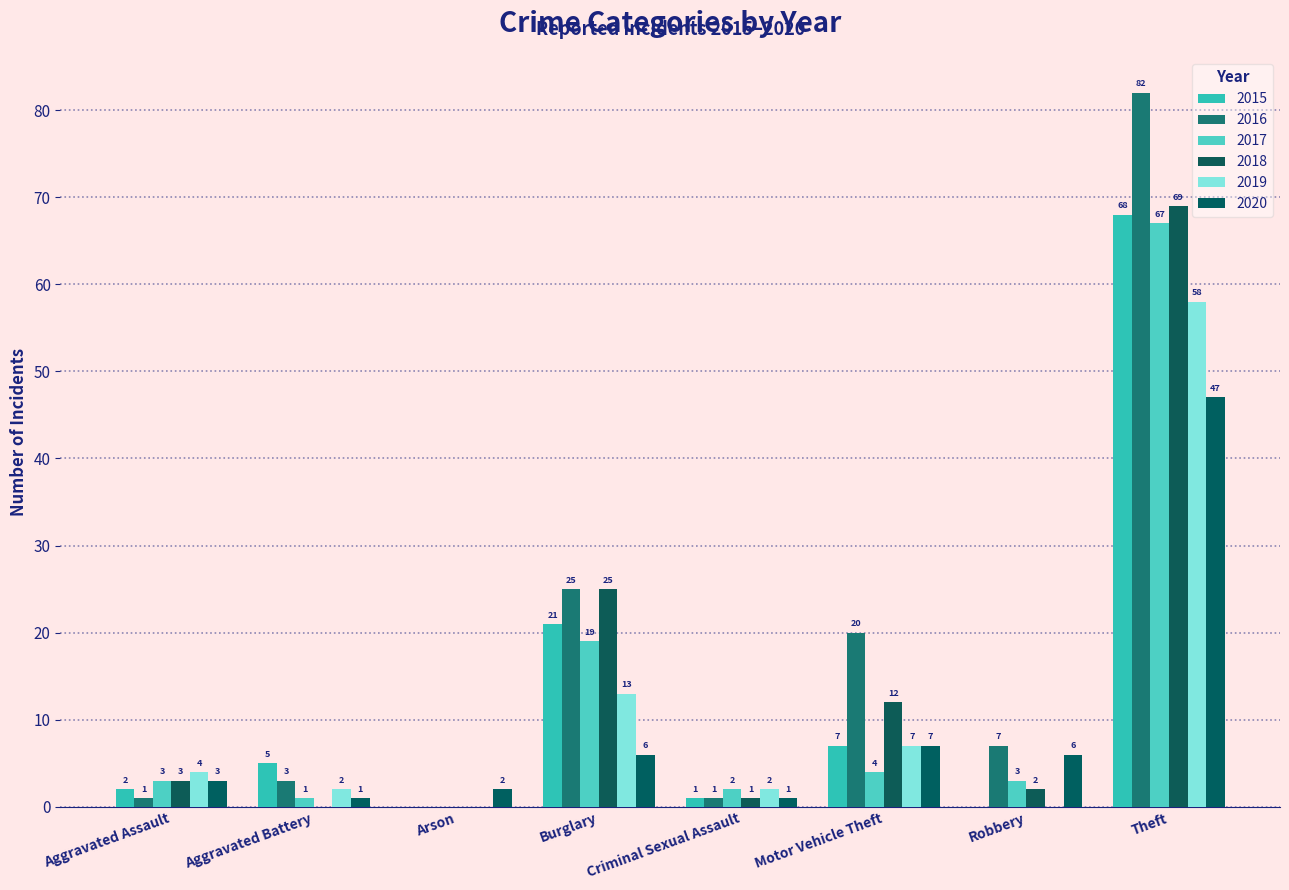

Are the bars horizontal?

No